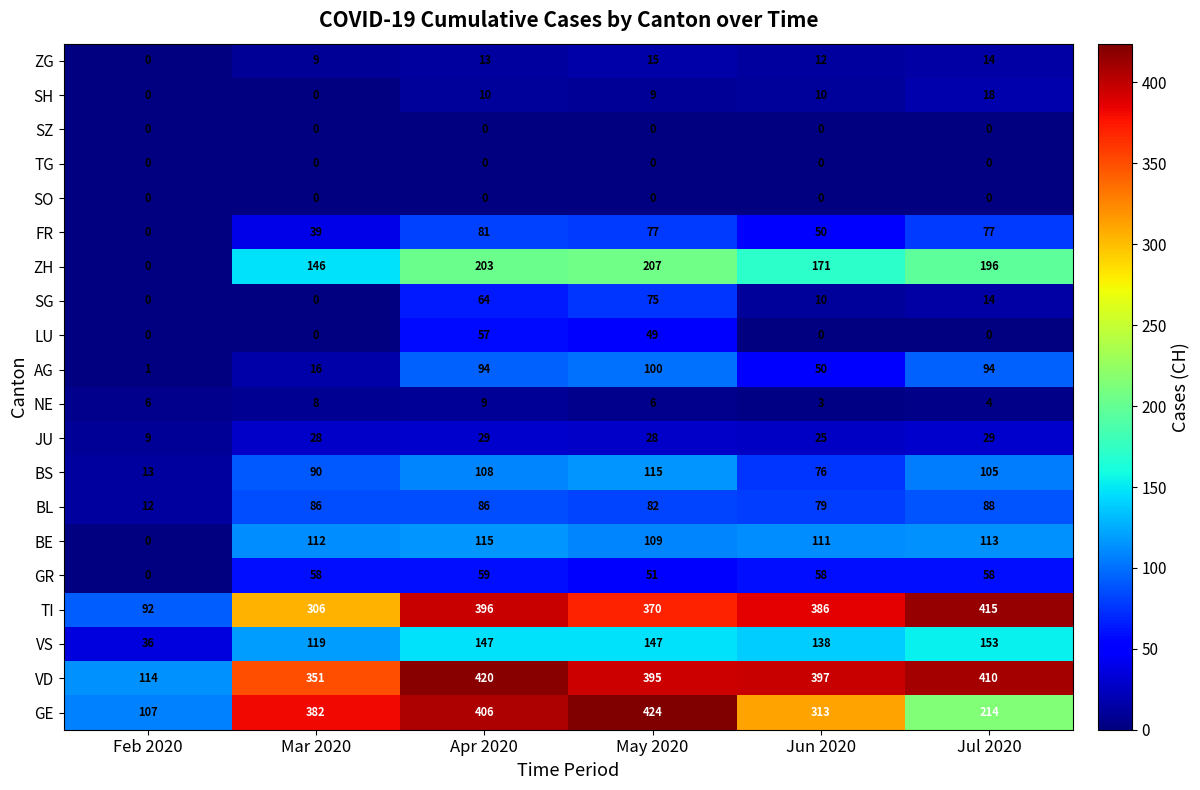

What is the greatest value displayed?

424